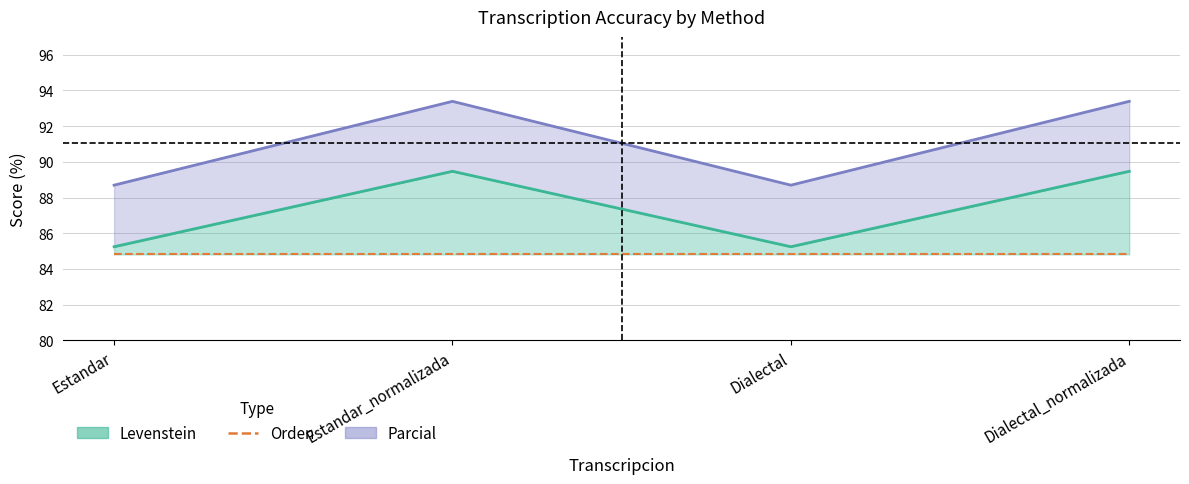

Is it true that Levenstein equals 89.5 at Dialectal_normalizada?

True